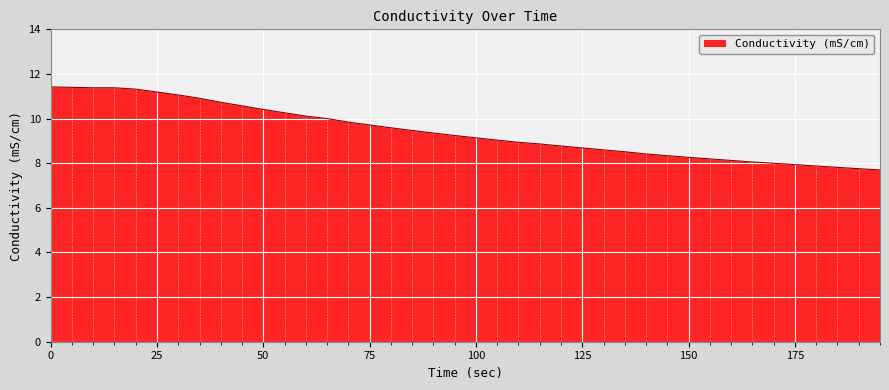

What is the maximum value shown in the chart?

11.4